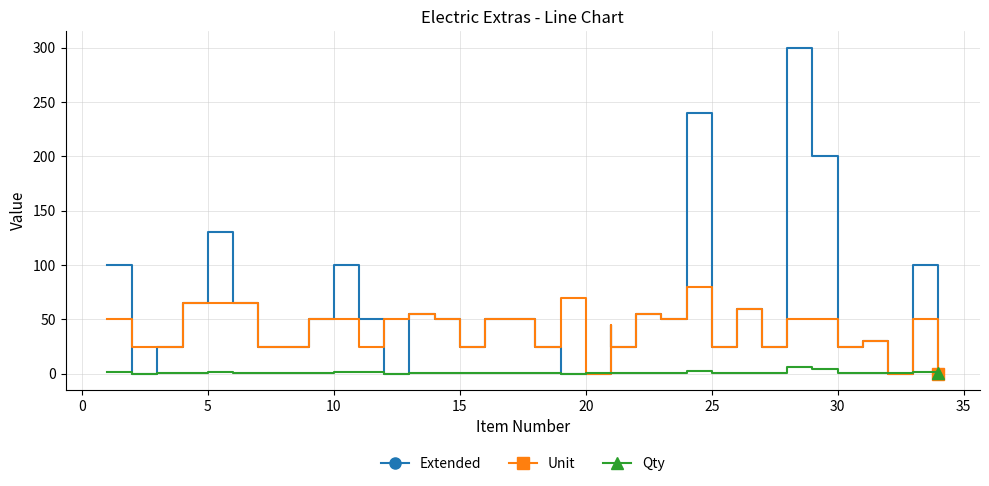

Reading left to right, extract all data points from this chart.

Extended: 100	0	25	65	130	65	25	25	50	100	50	0	55	50	25	50	50	25	0	0	45	25	55	50	240	25	60	25	300	200	25	30	0	100	0
Unit: 50	25	25	65	65	65	25	25	50	50	25	50	55	50	25	50	50	25	70	0	45	25	55	50	80	25	60	25	50	50	25	30	0	50	0
Qty: 2	0	1	1	2	1	1	1	1	2	2	0	1	1	1	1	1	1	0	1	1	1	1	1	3	1	1	1	6	4	1	1	1	2	1